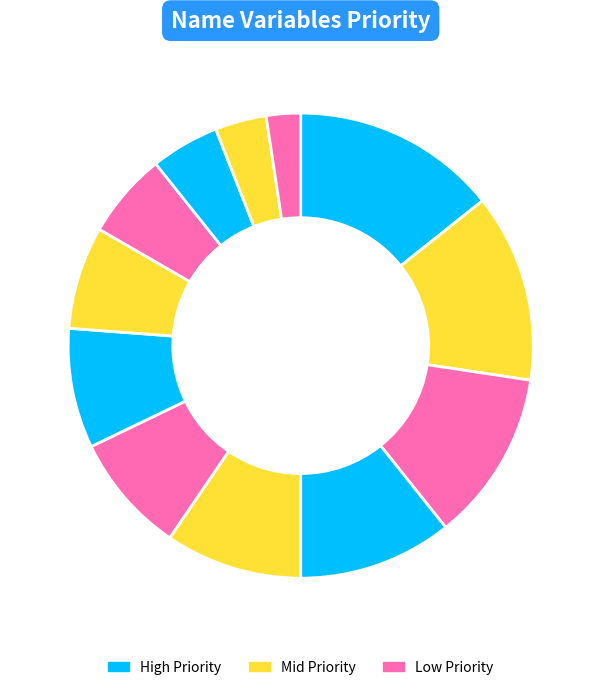

To the nearest percent, what is the average slice percentage?

8%